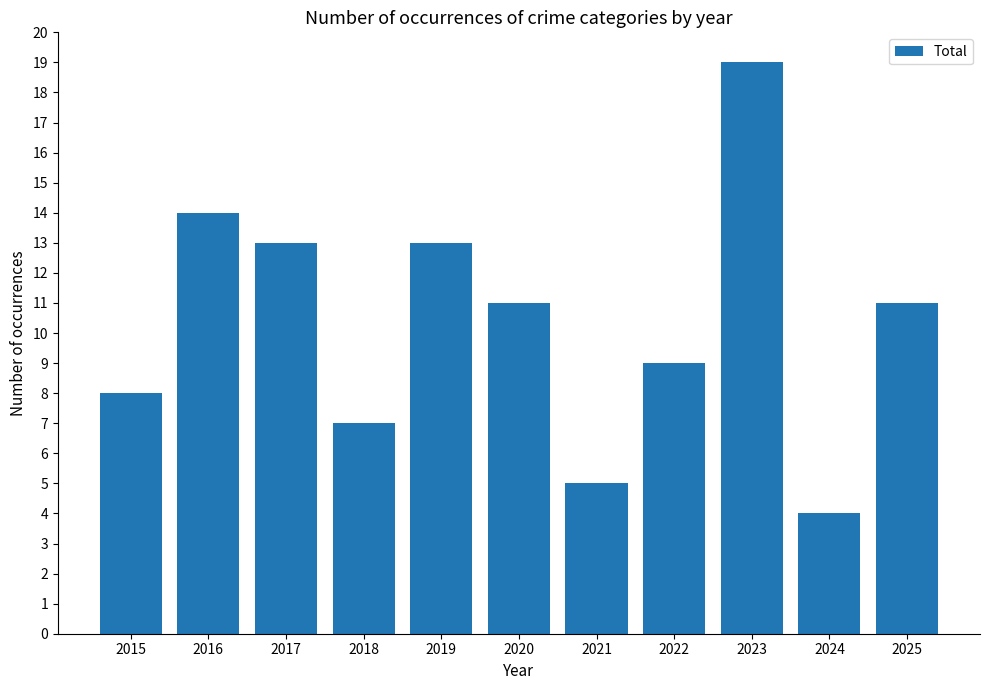

At which category does the chart reach its minimum across all series?

2024